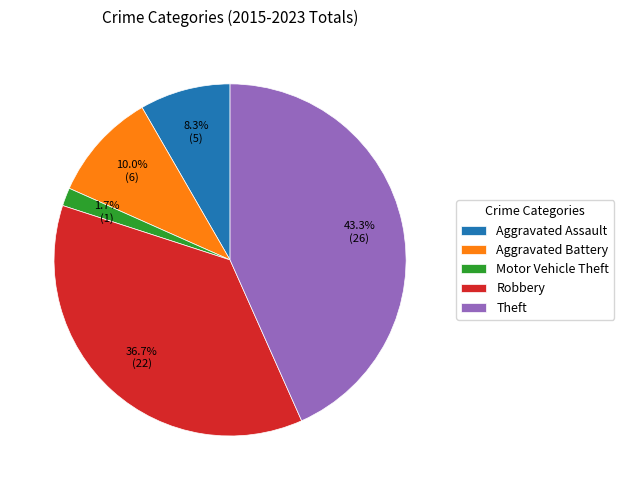

Combined, what portion of the pie is Motor Vehicle Theft and Aggravated Battery?

11.7%